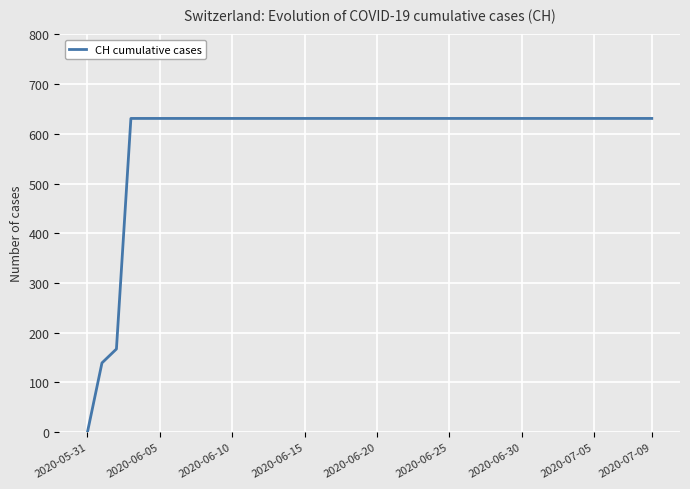

How many lines are shown in the chart?

1